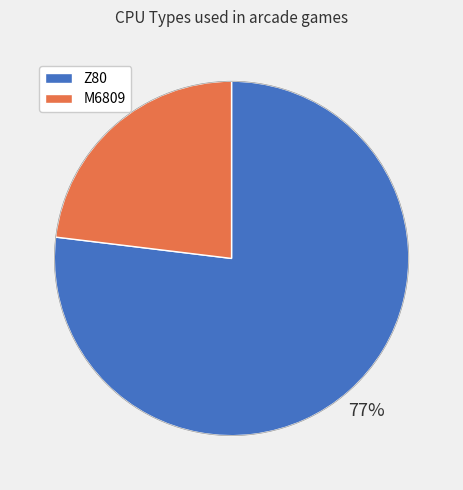

How many segments does this pie chart have?

2